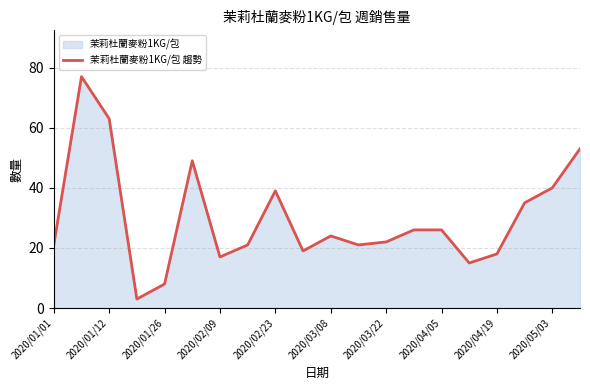

At which label is the value closest to 40?

2020/05/03